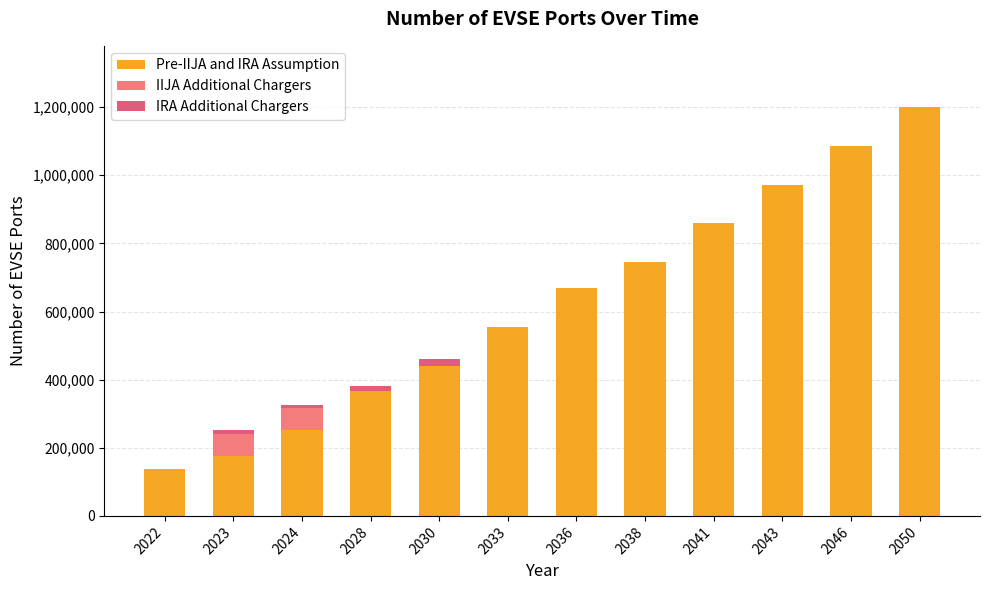

Rank the series at 2043 from highest to lowest value.

Pre-IIJA and IRA Assumption, IIJA Additional Chargers, IRA Additional Chargers